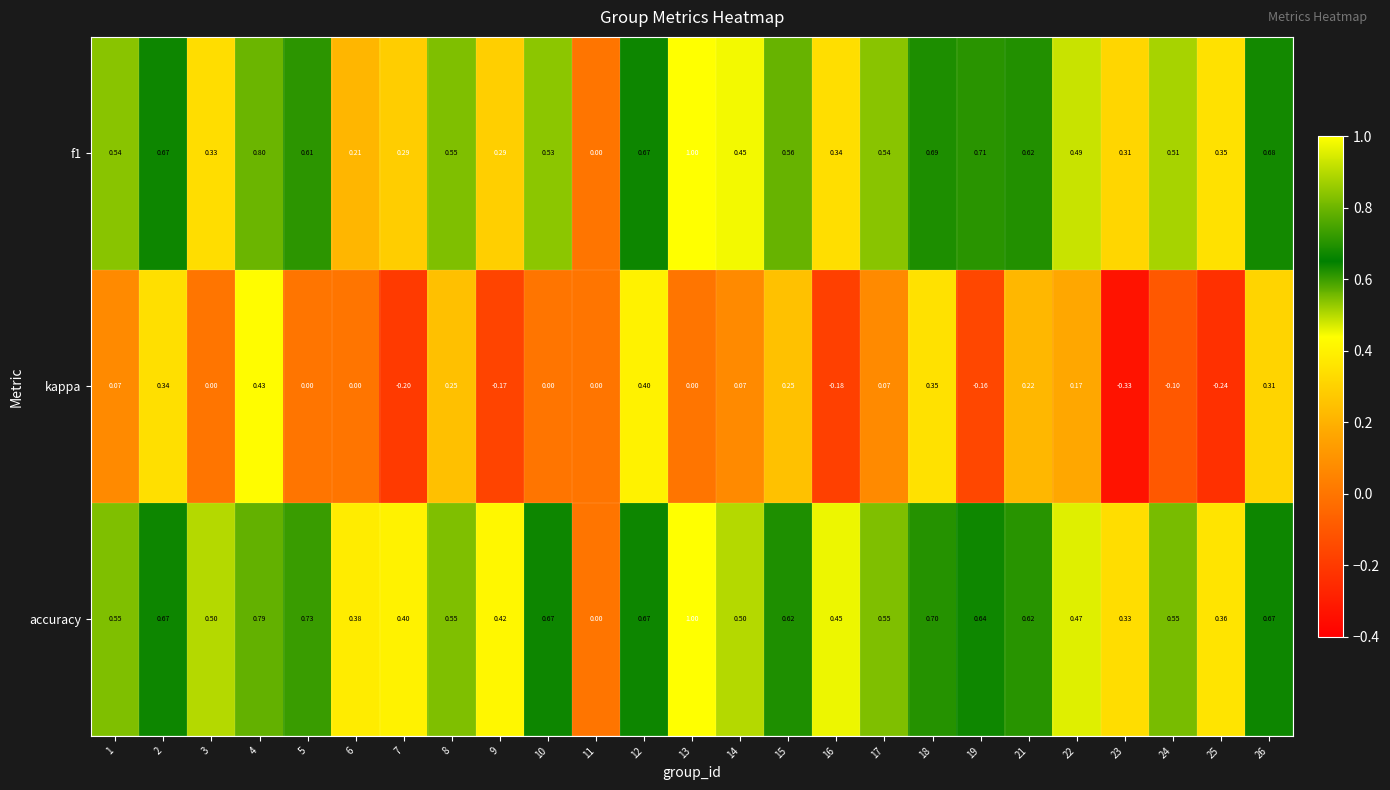

Which series changed the most between 18 and 23?

kappa